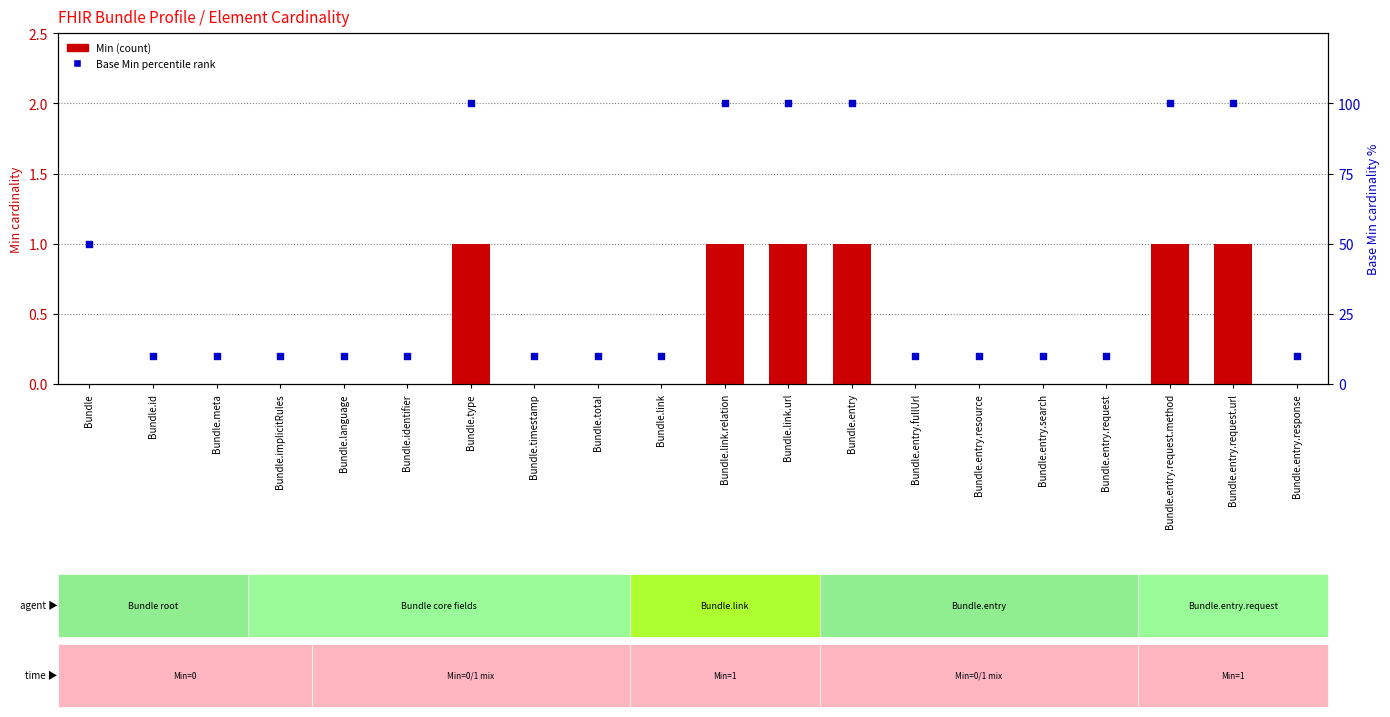

Is the value of Base Min % at Bundle.total greater than the value of Min at Bundle.total?

Yes